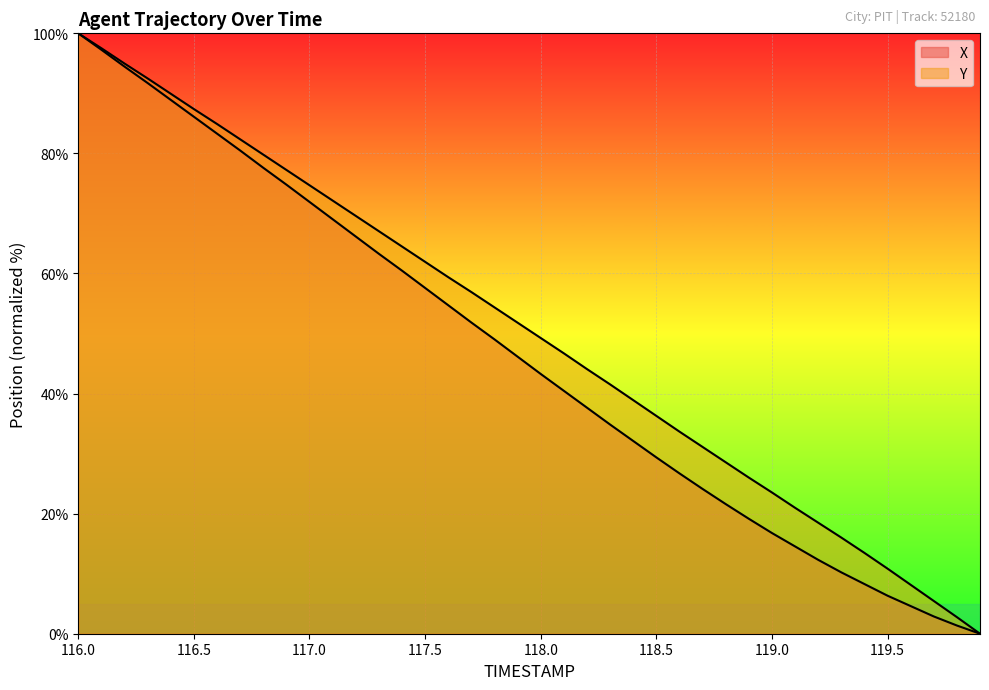

Which label corresponds to the largest value in the chart?

116.0